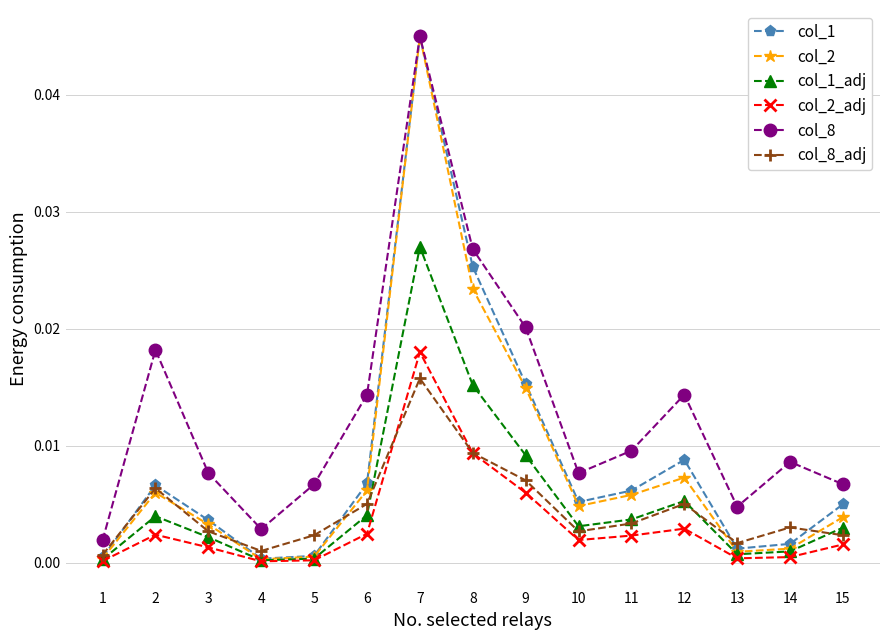

Which series ends up on top after the final intersection of col_1 and col_8_adj?

col_1